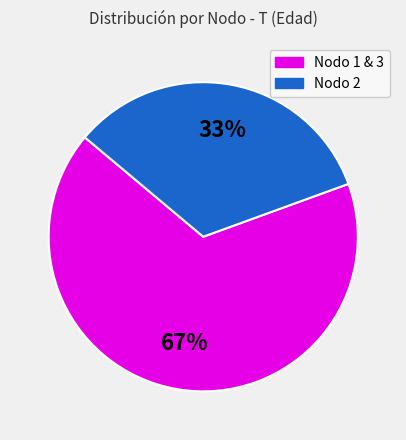

Is there any slice that represents more than half of the pie?

Yes